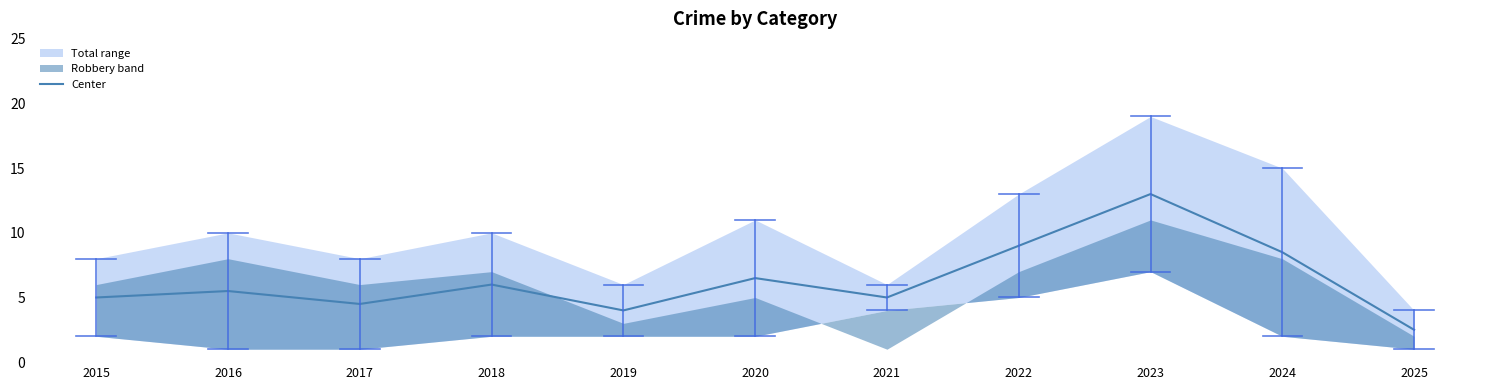

Reading left to right, transcribe all the data shown in this chart.

2015=5.0	2016=5.5	2017=4.5	2018=6.0	2019=4.0	2020=6.5	2021=5.0	2022=9.0	2023=13.0	2024=8.5	2025=2.5